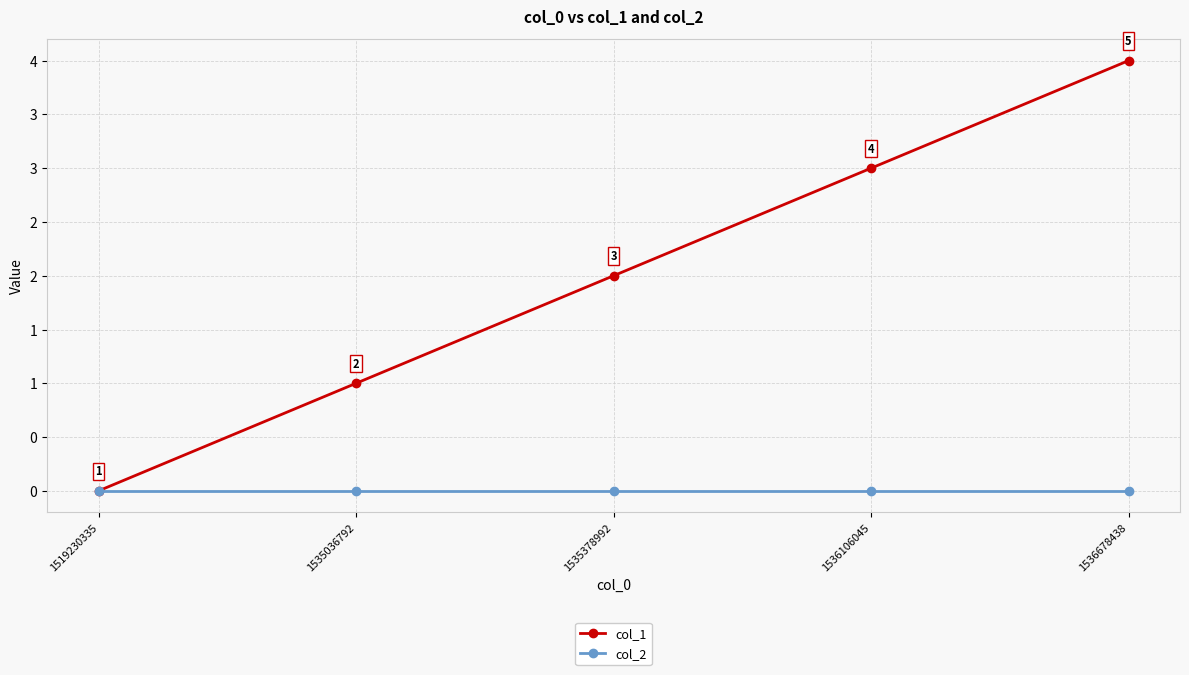

At 1519230335, list the series in order from smallest to largest.

col_1, col_2